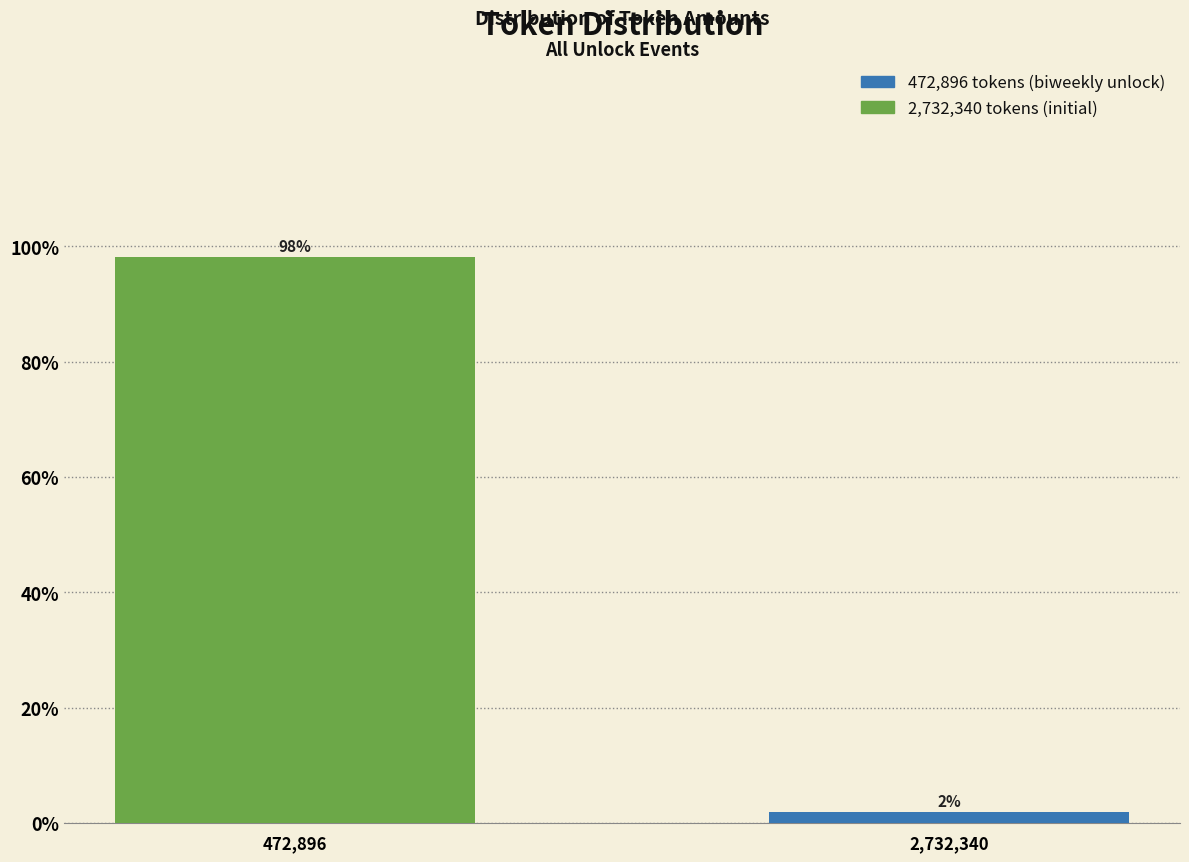

Which label corresponds to the largest value in the chart?

472,896